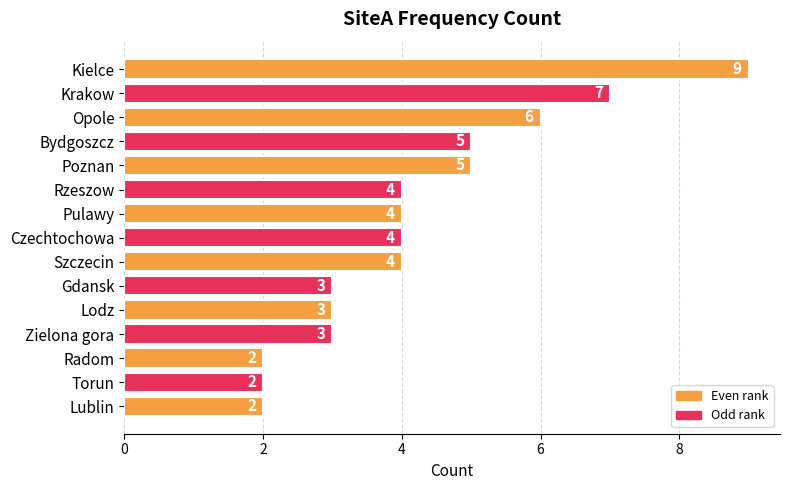

Does the chart contain any negative values?

No